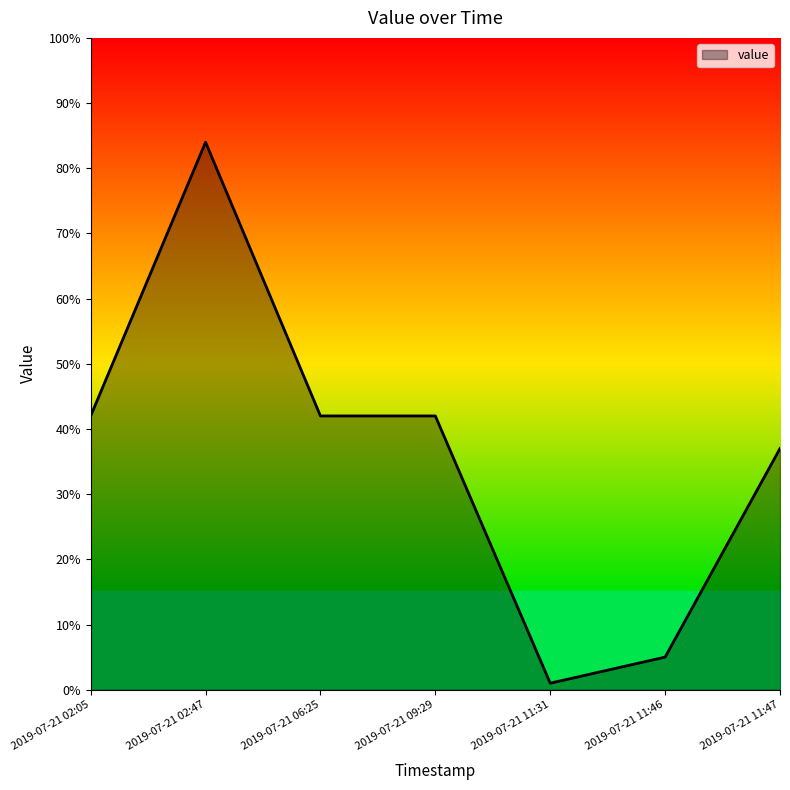

Is it true that the value at 2019-07-21 02:05 is 42?

True